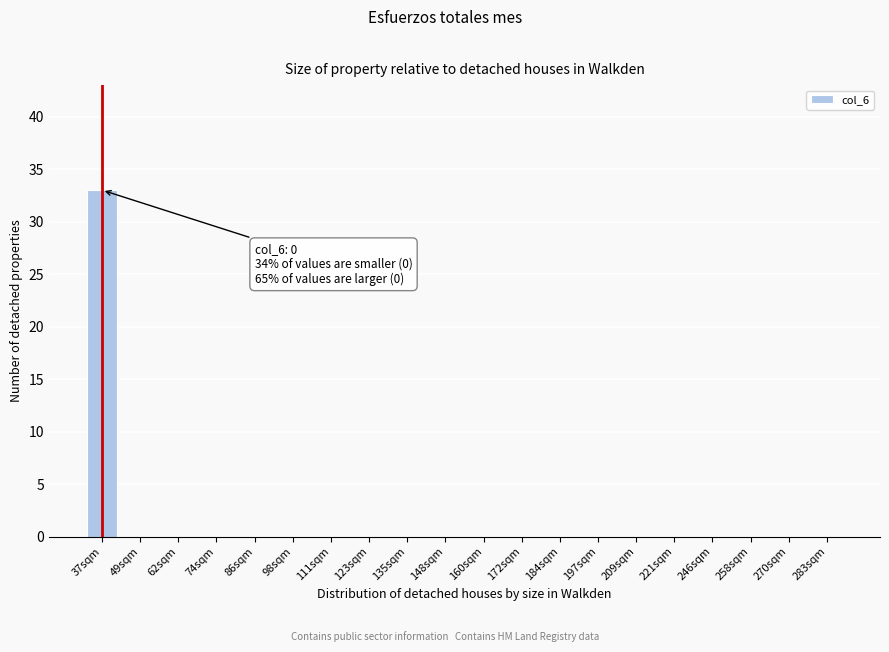

Reading left to right, what are all the values shown in this chart?

37sqm=33	49sqm=0	62sqm=0	74sqm=0	86sqm=0	98sqm=0	111sqm=0	123sqm=0	135sqm=0	148sqm=0	160sqm=0	172sqm=0	184sqm=0	197sqm=0	209sqm=0	221sqm=0	246sqm=0	258sqm=0	270sqm=0	283sqm=0